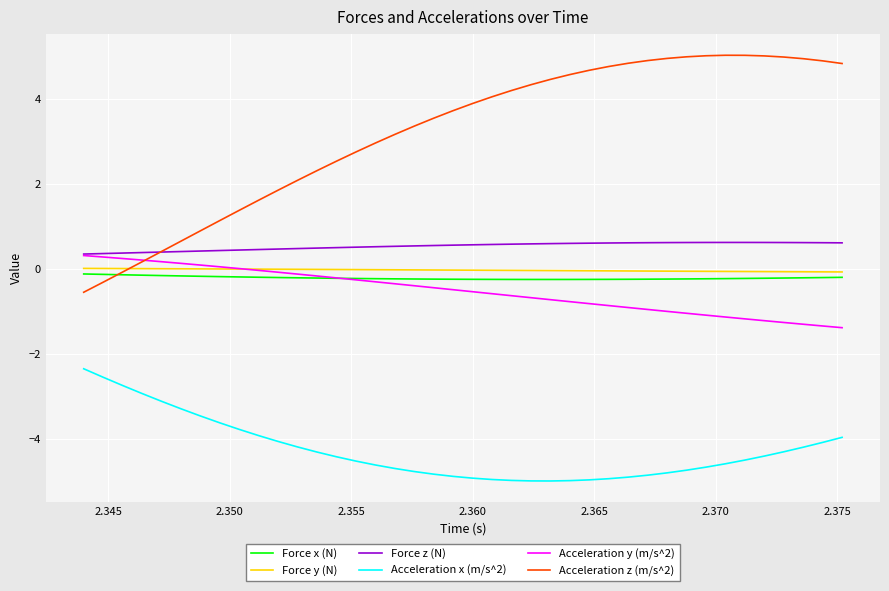

Count the Force z (N) values in the range 0 to 1.

40